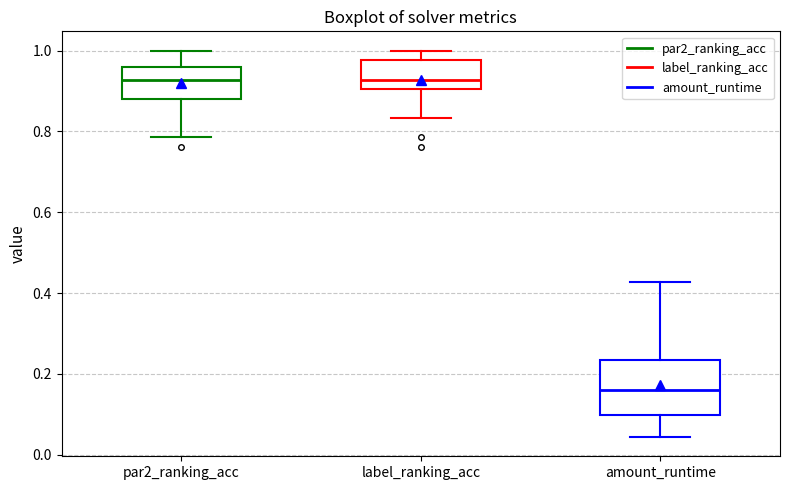

Which box is the tallest, from its lower edge to its upper edge?

amount_runtime